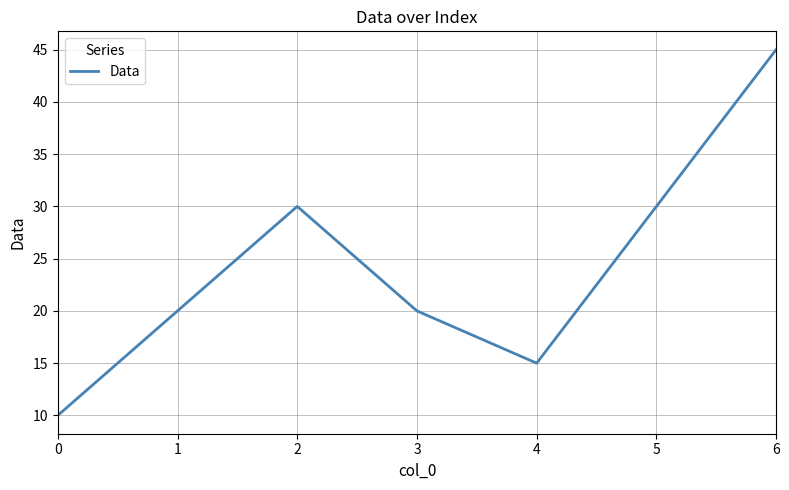

Which has a higher value, 1 or 0?

1